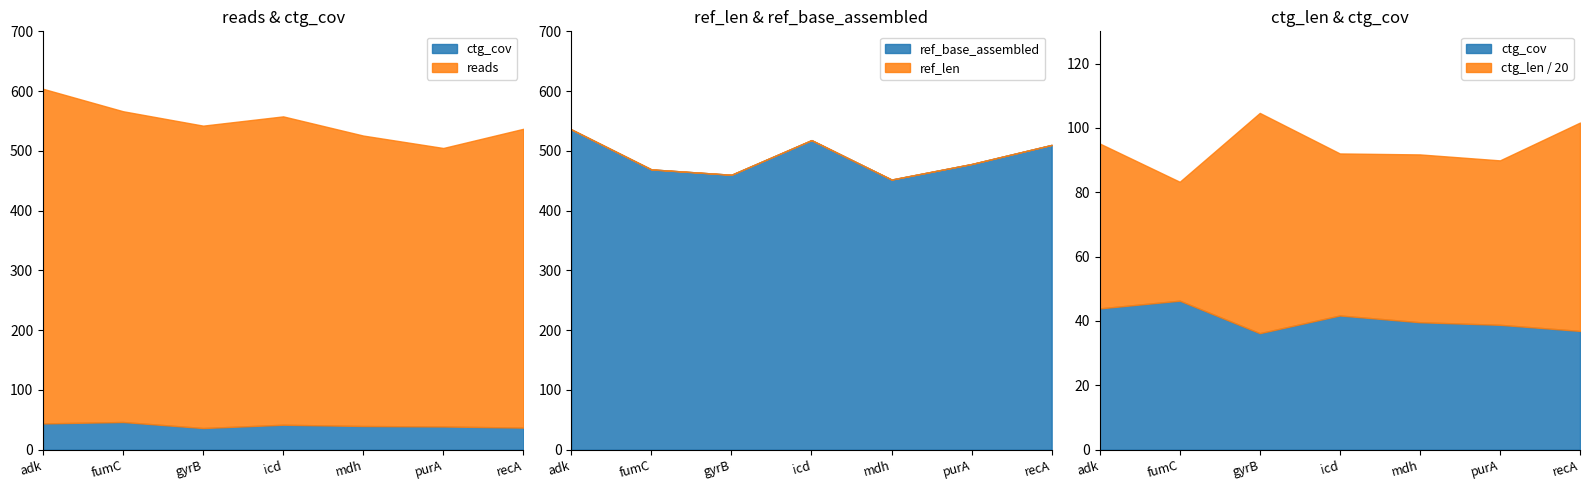

What is the value of the ref_len point at the 7th from the left?

510.0